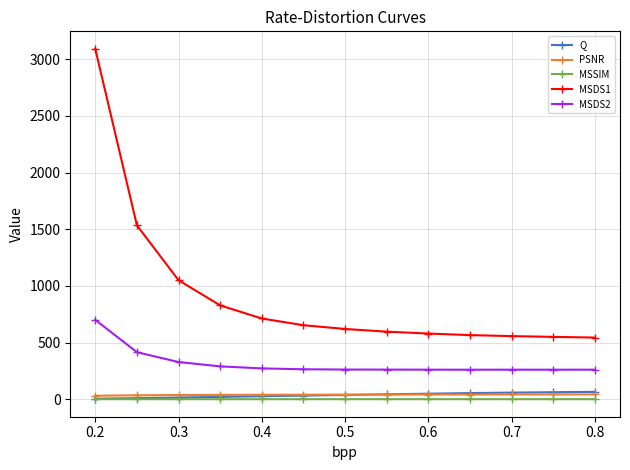

True or false: MSSIM and MSDS1 intersect in this chart.

False